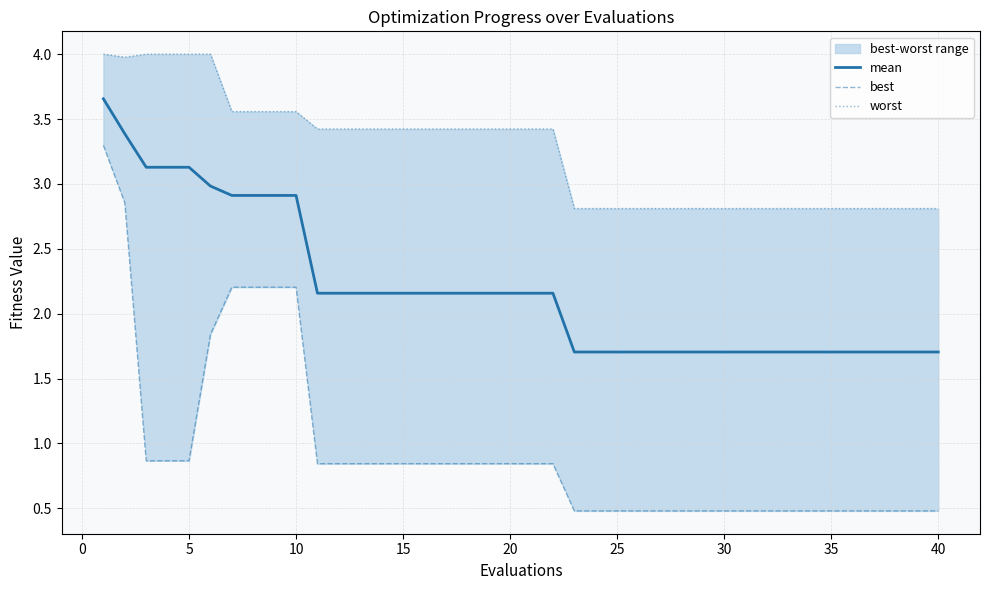

What is the highest value of the mean series?

3.7